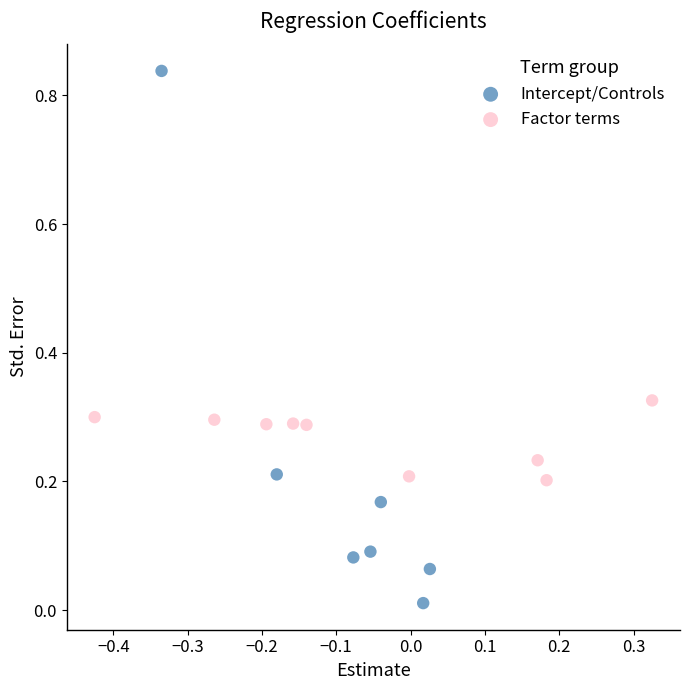

Which series has the widest spread of Y values?

Intercept/Controls